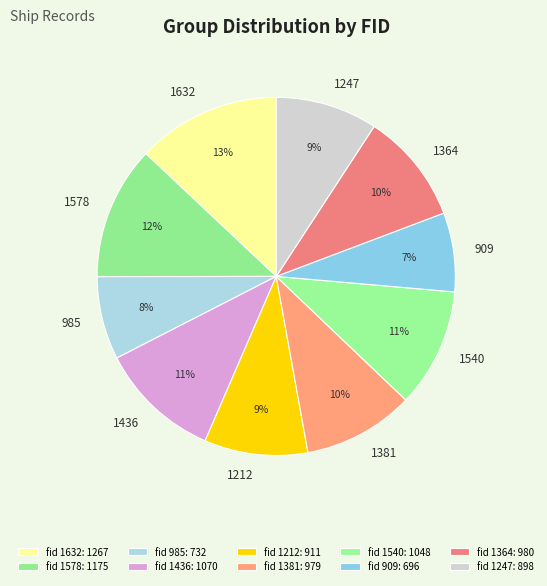

What is the largest slice in the pie chart?

1632